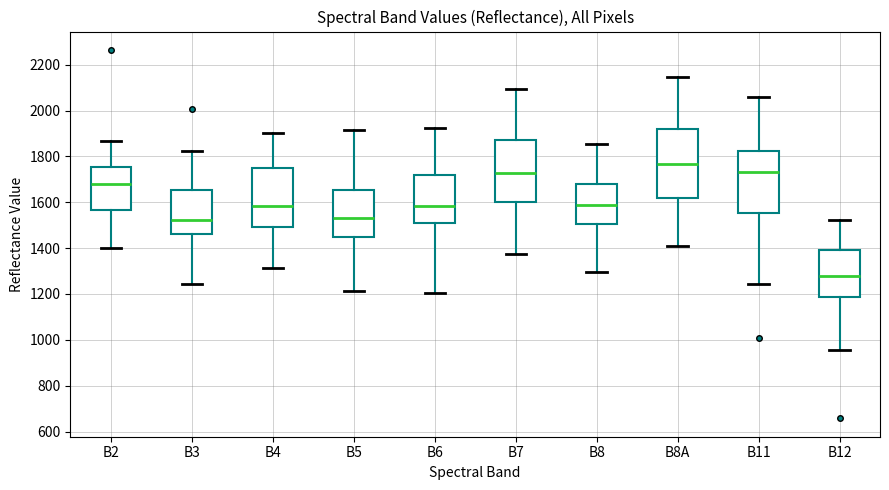

Where is the lower edge of the box for B4 on the y-axis? The values are not printed on the chart, so give them approximately, as read against the axis.

1500